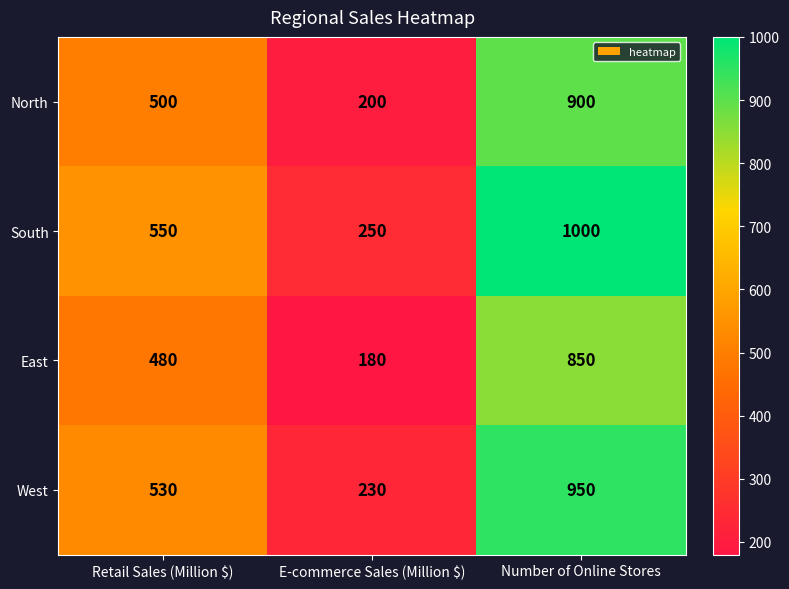

How many series are shown in this chart?

4